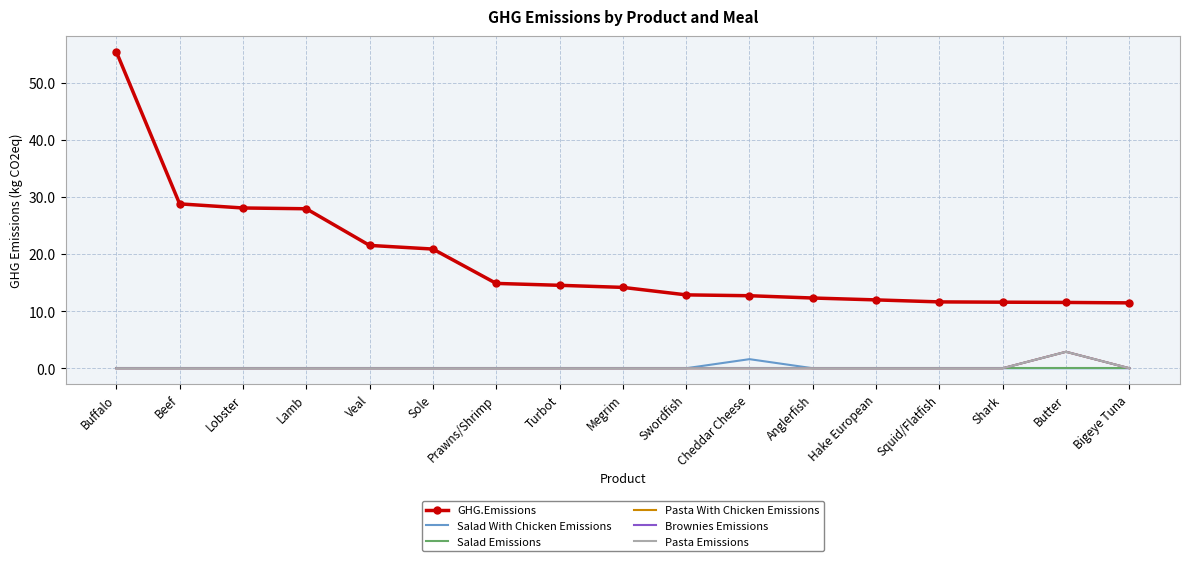

Reading left to right, what are all the values shown in this chart?

GHG.Emissions: Buffalo=55.4	Beef=28.8	Lobster=28.1	Lamb=27.9	Veal=21.5	Sole=20.9	Prawns/Shrimp=14.8	Turbot=14.5	Megrim=14.2	Swordfish=12.8	Cheddar Cheese=12.7	Anglerfish=12.3	Hake European=12.0	Squid/Flatfish=11.6	Shark=11.6	Butter=11.5	Bigeye Tuna=11.4
Salad With Chicken Emissions: Buffalo=0.0	Beef=0.0	Lobster=0.0	Lamb=0.0	Veal=0.0	Sole=0.0	Prawns/Shrimp=0.0	Turbot=0.0	Megrim=0.0	Swordfish=0.0	Cheddar Cheese=1.6	Anglerfish=0.0	Hake European=0.0	Squid/Flatfish=0.0	Shark=0.0	Butter=0.0	Bigeye Tuna=0.0
Salad Emissions: Buffalo=0.0	Beef=0.0	Lobster=0.0	Lamb=0.0	Veal=0.0	Sole=0.0	Prawns/Shrimp=0.0	Turbot=0.0	Megrim=0.0	Swordfish=0.0	Cheddar Cheese=0.0	Anglerfish=0.0	Hake European=0.0	Squid/Flatfish=0.0	Shark=0.0	Butter=0.0	Bigeye Tuna=0.0
Pasta With Chicken Emissions: Buffalo=0.0	Beef=0.0	Lobster=0.0	Lamb=0.0	Veal=0.0	Sole=0.0	Prawns/Shrimp=0.0	Turbot=0.0	Megrim=0.0	Swordfish=0.0	Cheddar Cheese=0.0	Anglerfish=0.0	Hake European=0.0	Squid/Flatfish=0.0	Shark=0.0	Butter=2.9	Bigeye Tuna=0.0
Brownies Emissions: Buffalo=0.0	Beef=0.0	Lobster=0.0	Lamb=0.0	Veal=0.0	Sole=0.0	Prawns/Shrimp=0.0	Turbot=0.0	Megrim=0.0	Swordfish=0.0	Cheddar Cheese=0.0	Anglerfish=0.0	Hake European=0.0	Squid/Flatfish=0.0	Shark=0.0	Butter=2.9	Bigeye Tuna=0.0
Pasta Emissions: Buffalo=0.0	Beef=0.0	Lobster=0.0	Lamb=0.0	Veal=0.0	Sole=0.0	Prawns/Shrimp=0.0	Turbot=0.0	Megrim=0.0	Swordfish=0.0	Cheddar Cheese=0.0	Anglerfish=0.0	Hake European=0.0	Squid/Flatfish=0.0	Shark=0.0	Butter=2.9	Bigeye Tuna=0.0